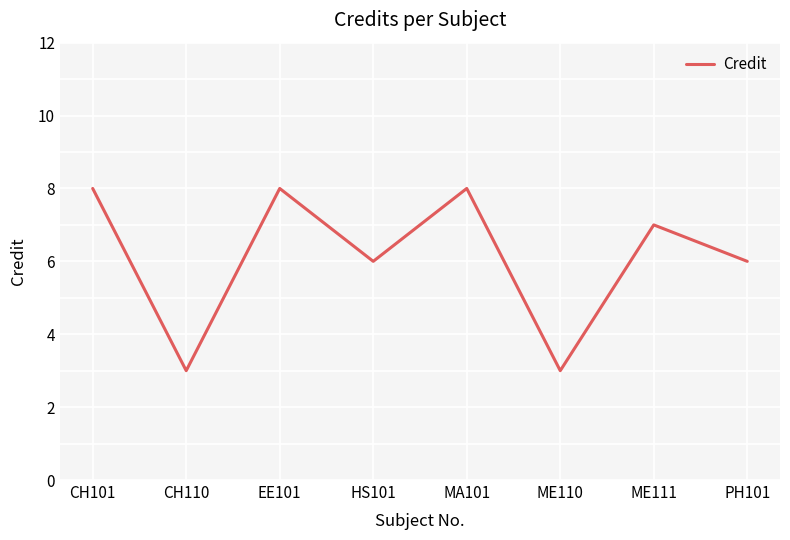

What is the average value?

6